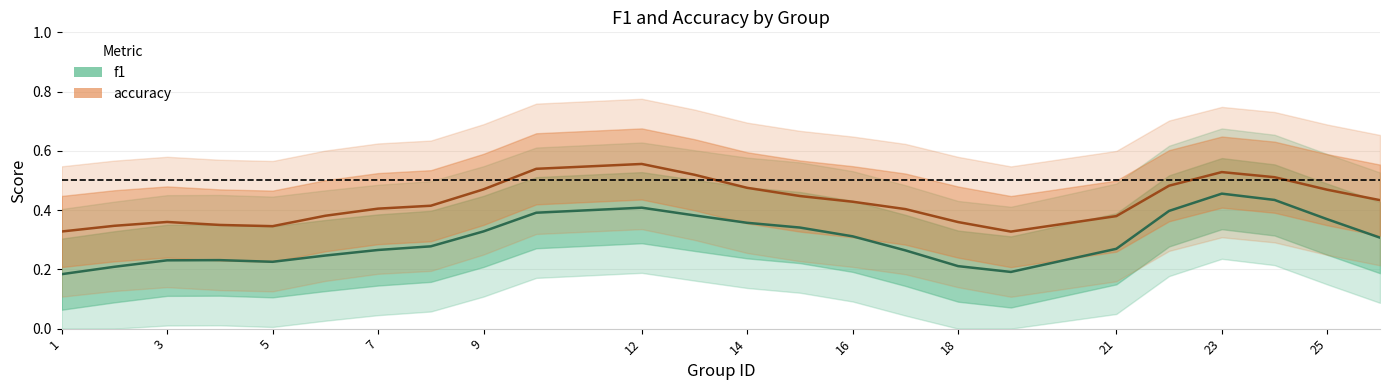

True or false: f1 and accuracy cross at least once.

False